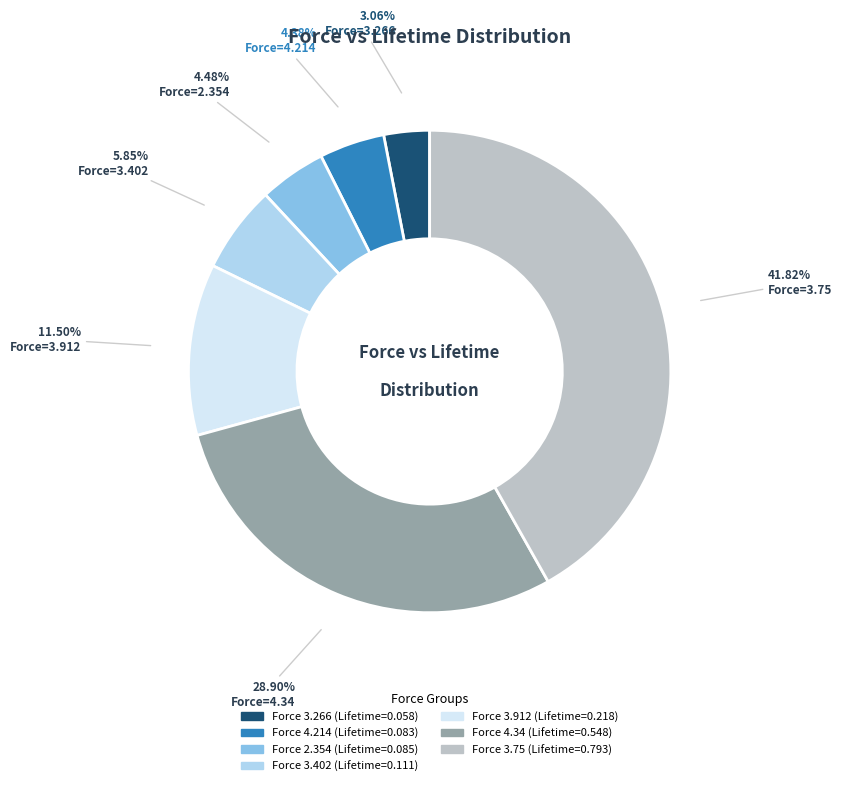

Is there any slice that represents more than half of the pie?

No